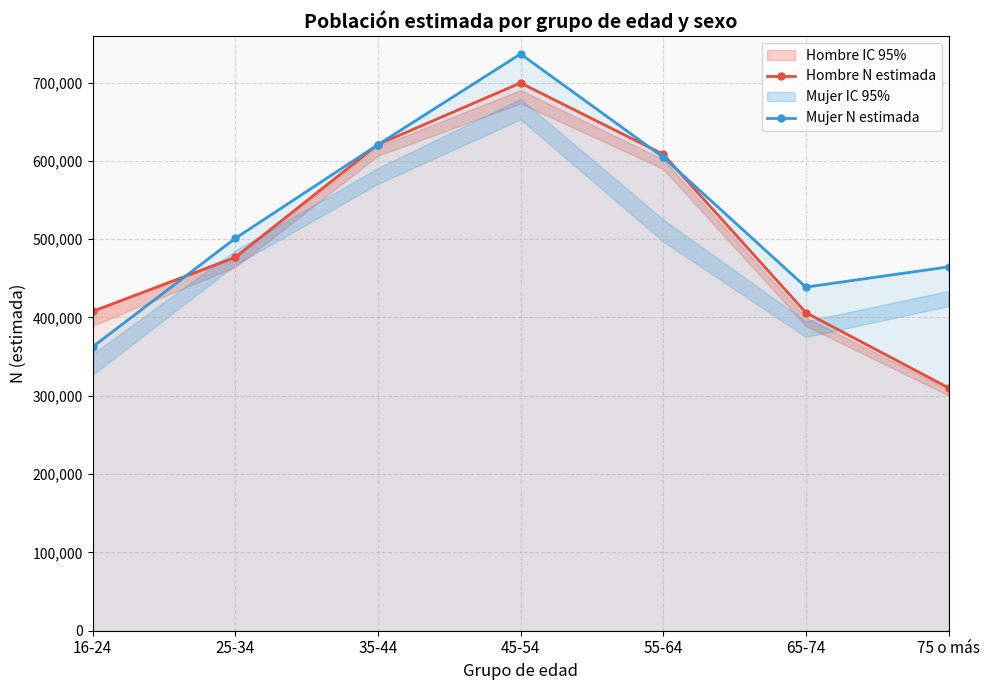

What is the approximate value of Mujer N estimada at 16-24, to the nearest 50?

362500